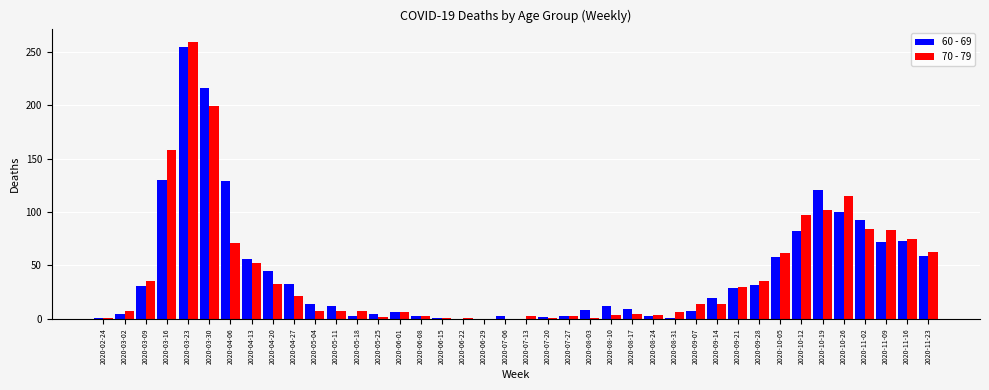

At which category is the sum across all series the highest?

2020-03-23